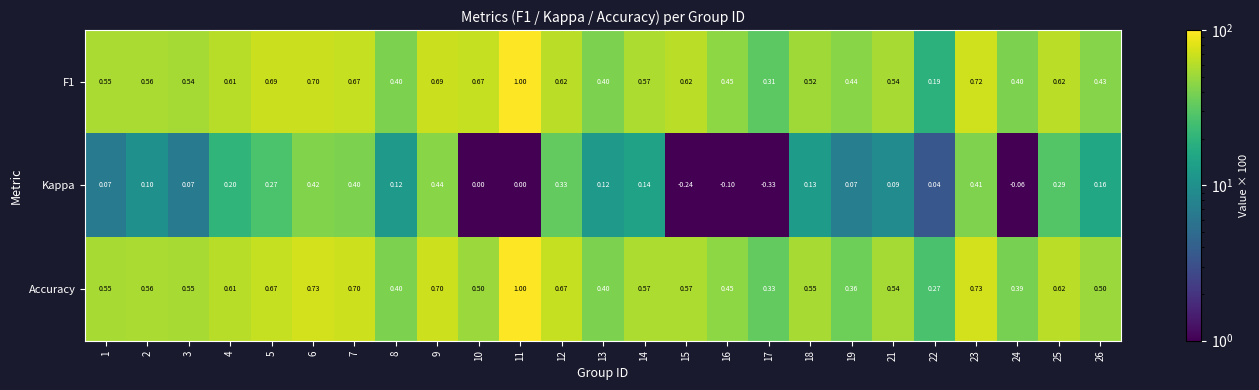

At which category is the sum across all series the highest?

11